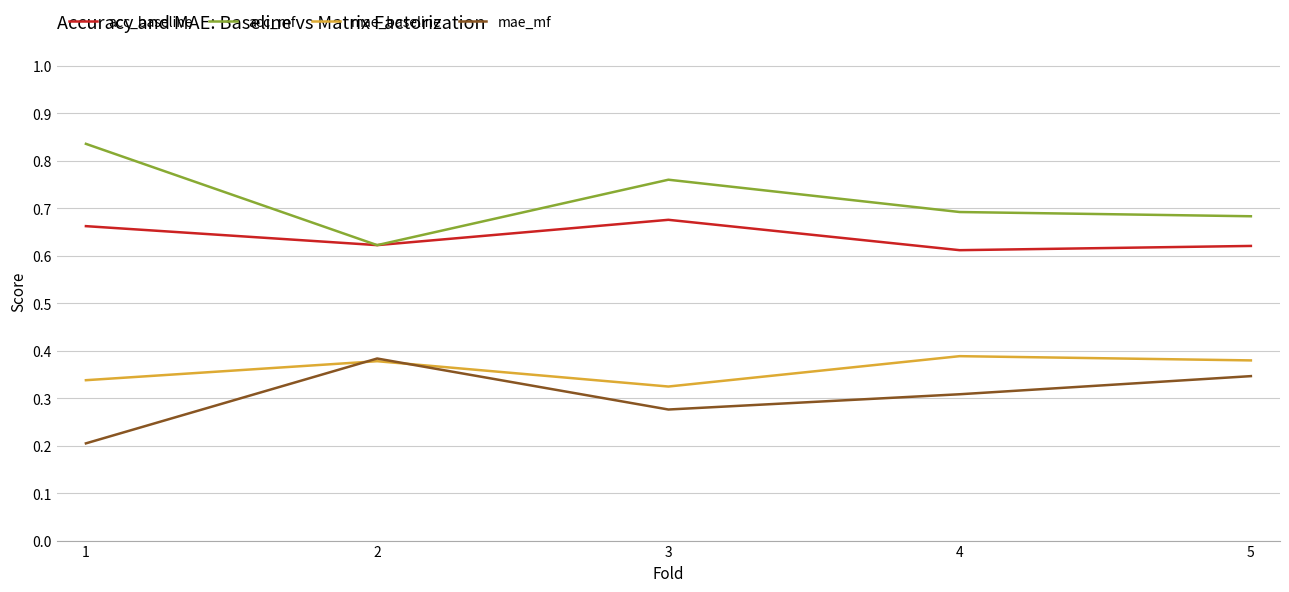

Which label corresponds to the largest value in the chart?

1